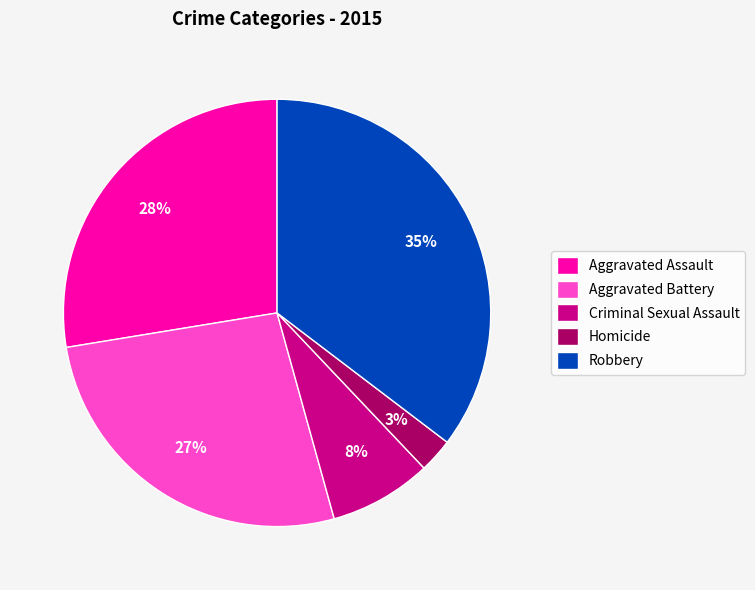

Is the sum of Aggravated Assault and Homicide greater than half?

No